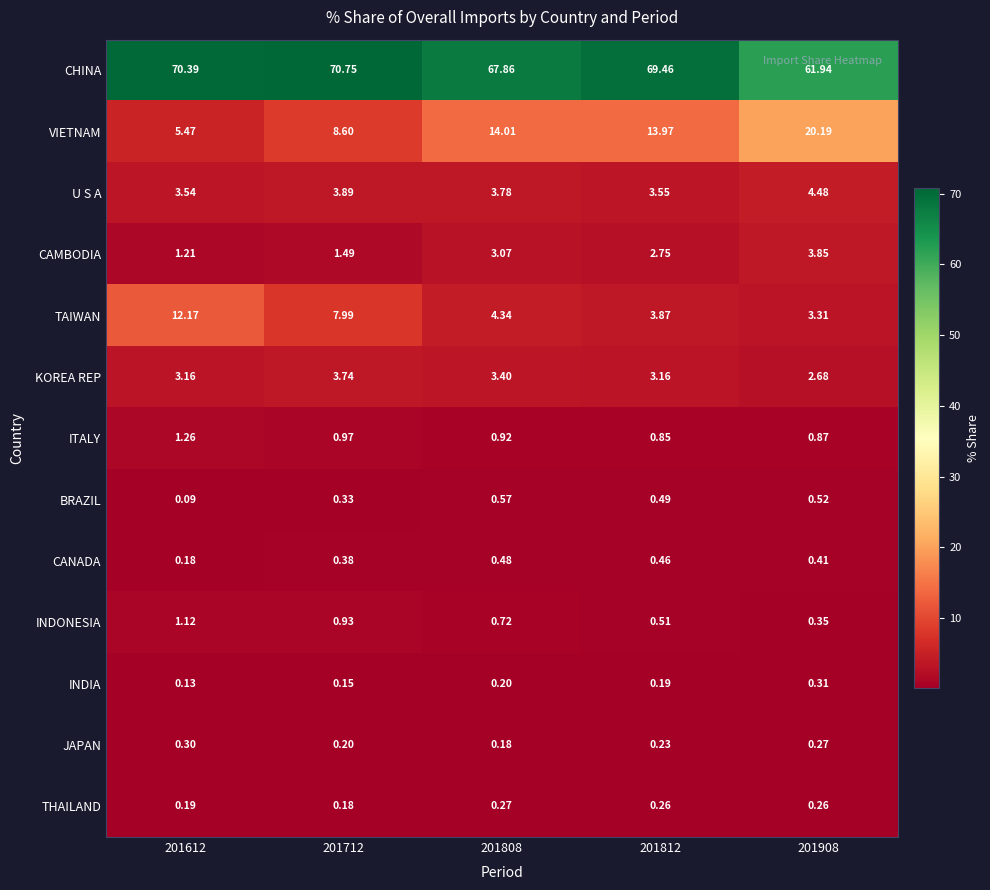

Is the value of VIETNAM at 201808 greater than the value of JAPAN at 201812?

Yes